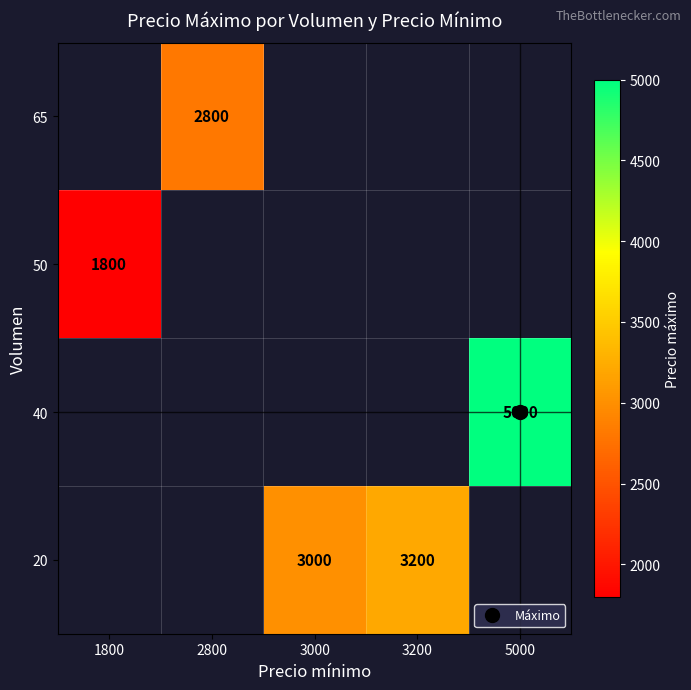

At which category does the chart reach its minimum across all series?

1800